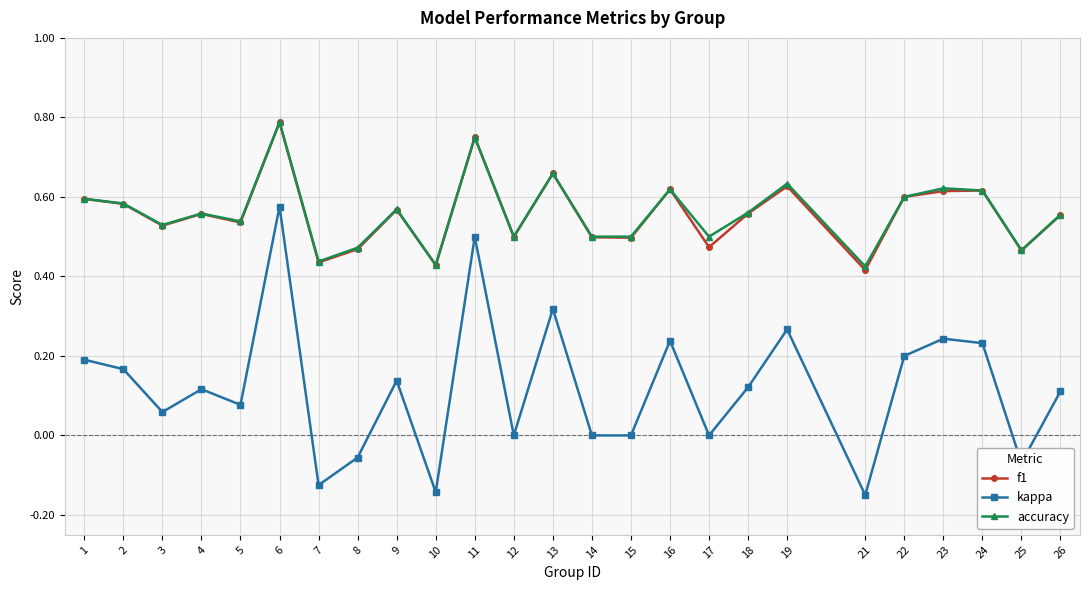

Where is the first local maximum for accuracy?

4